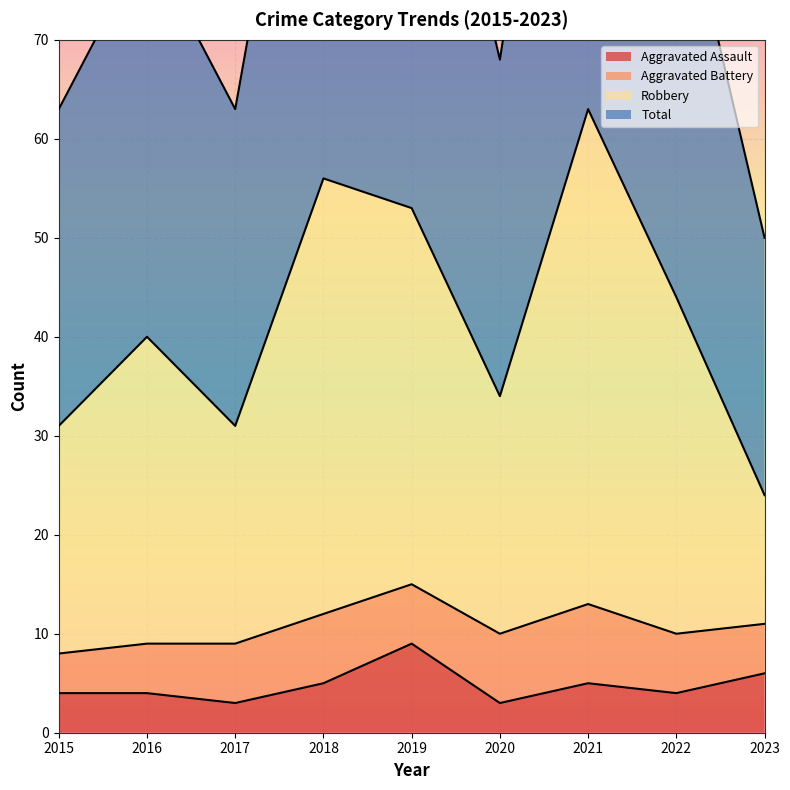

Where does the Robbery series first go above 40?

2018